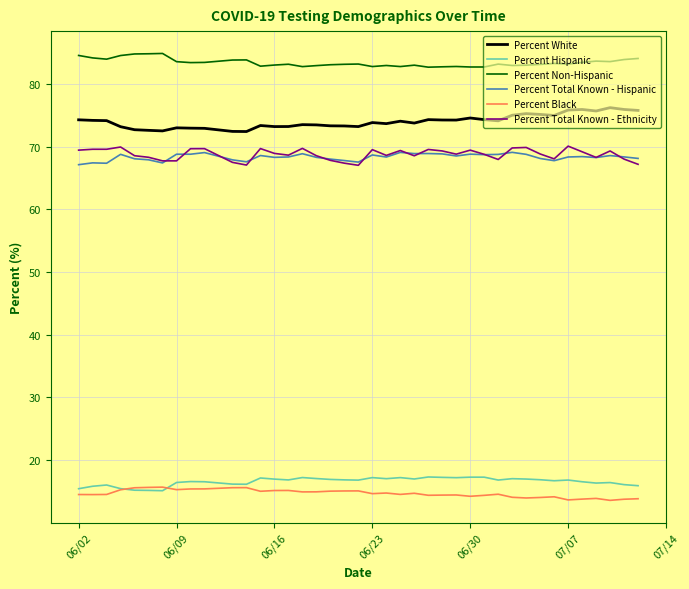

Which series has the largest total across all categories?

Percent Non-Hispanic